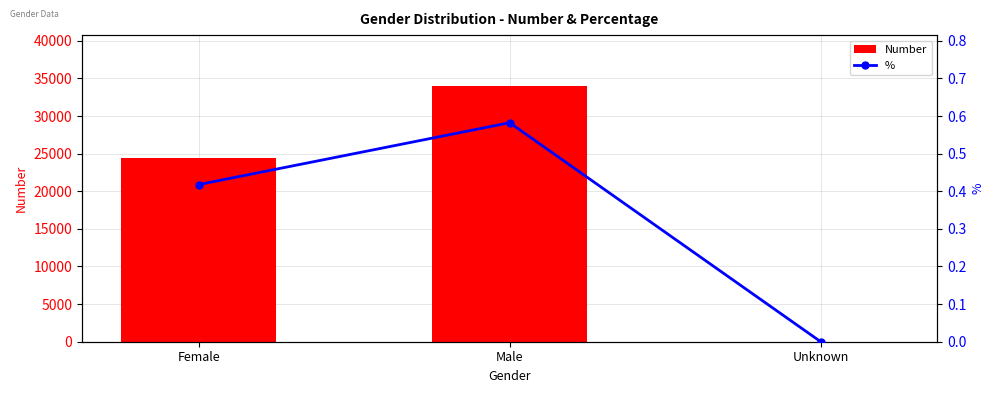

What is the sum of the % values at Unknown and Female?

0.4